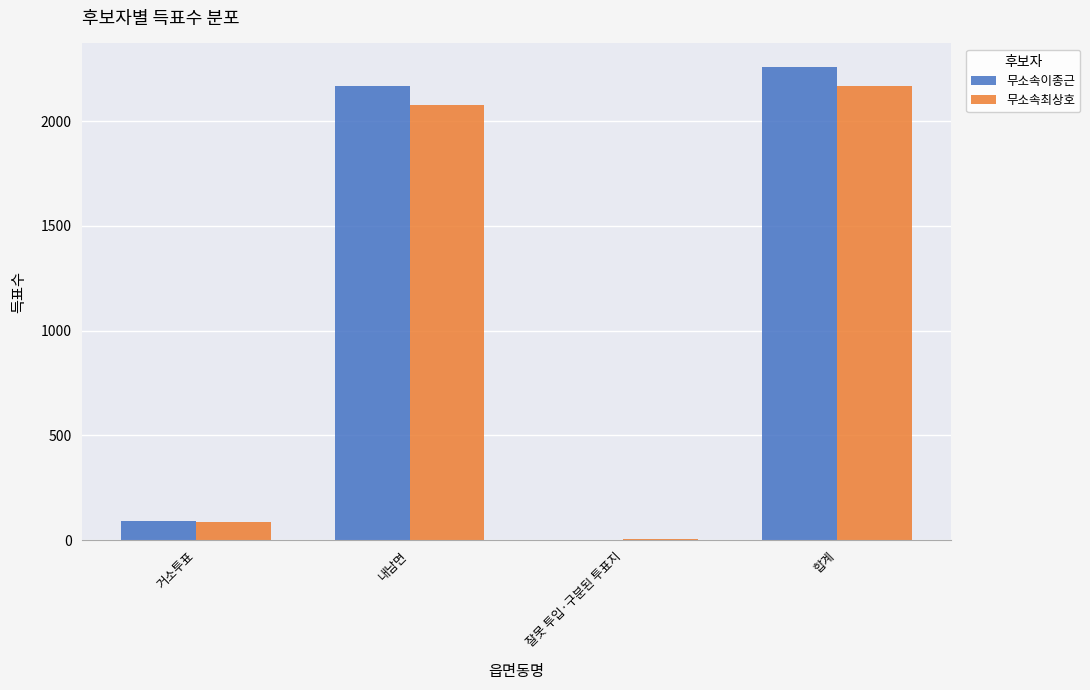

Is the value of 무소속이종근 at 거소투표 greater than the value of 무소속최상호 at 합계?

No